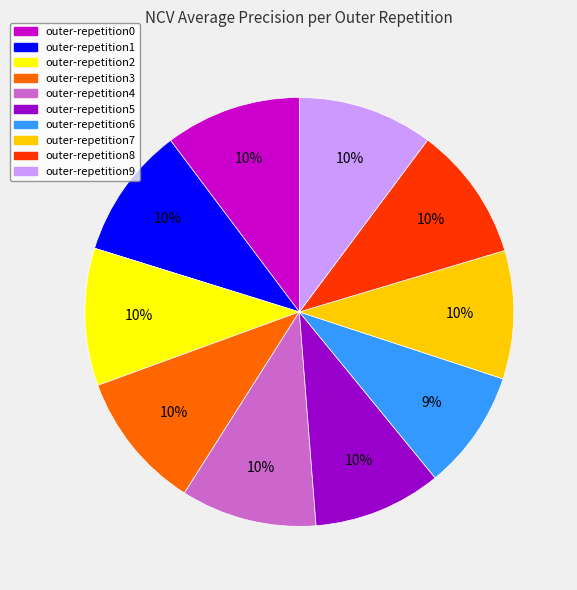

The outer-repetition7 slice represents 1% of the pie. True or false?

False